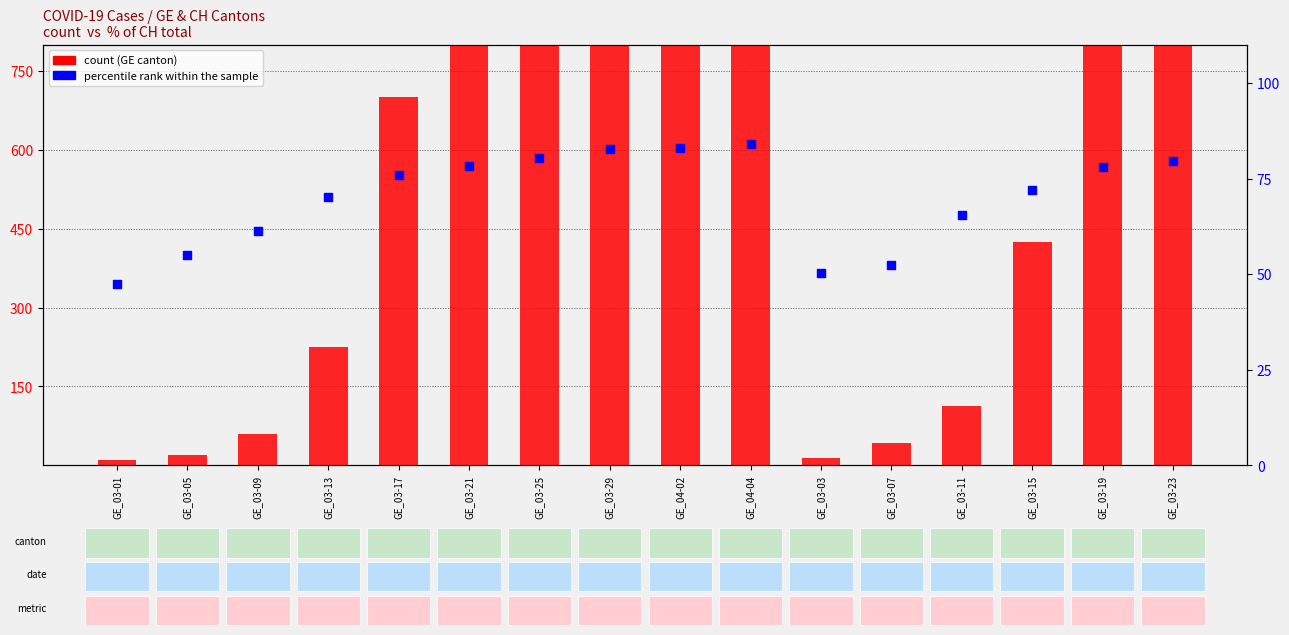

Is the value of count at GE_03-05 greater than the value of percentile rank within the sample at GE_03-01?

No